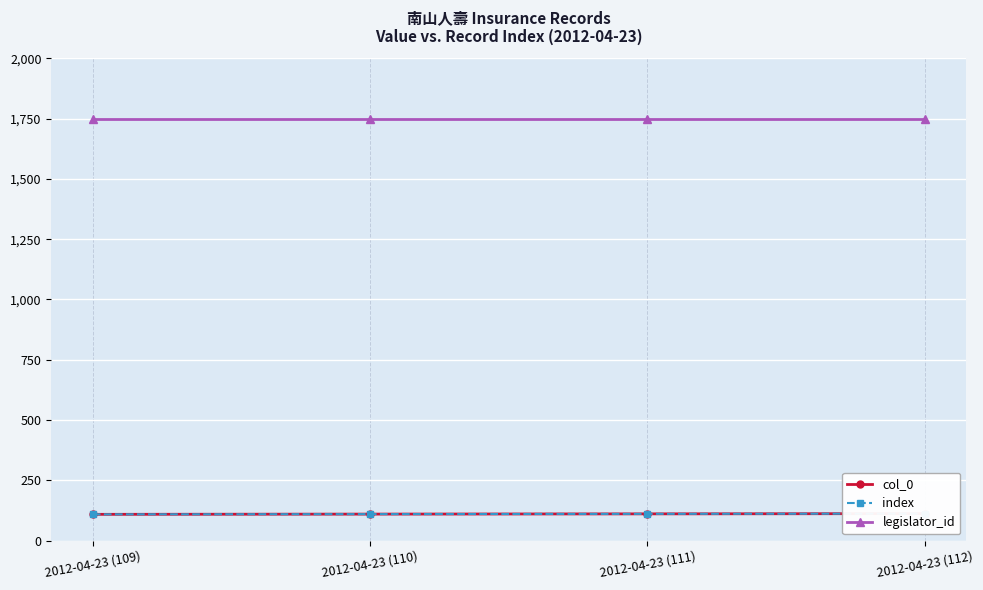

Does the chart display data point markers on the line(s)?

Yes